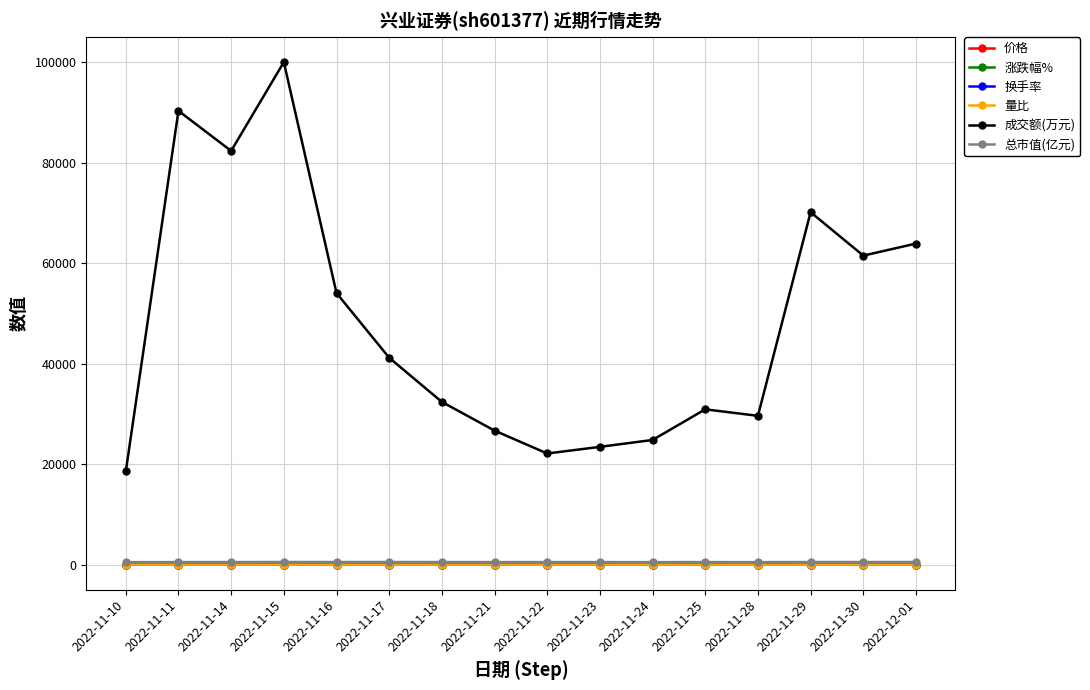

What is the maximum value shown in the chart?

99970.0